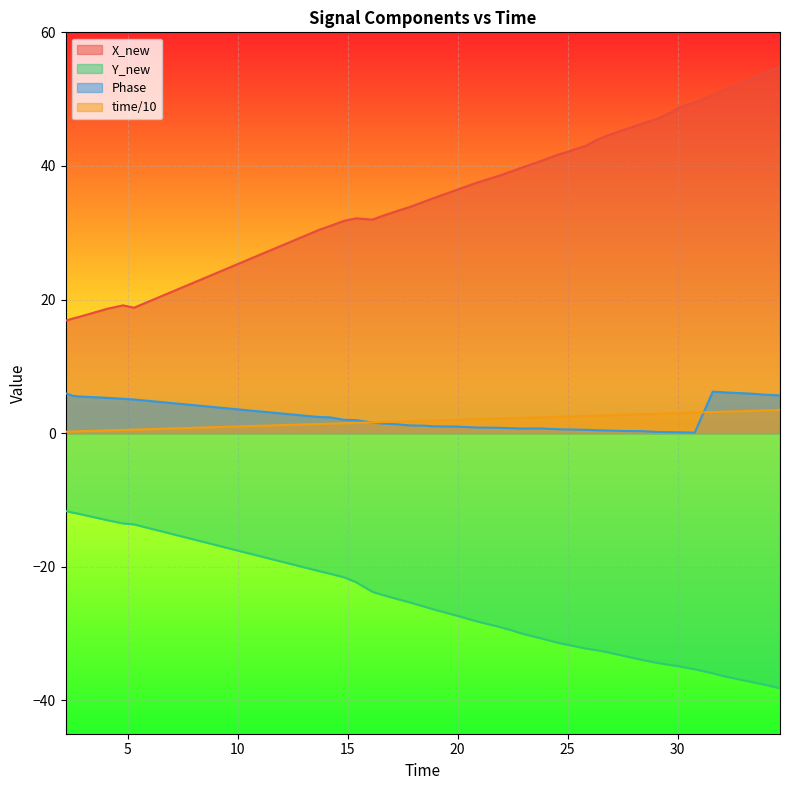

True or false: Y_new and Phase cross at least once.

False